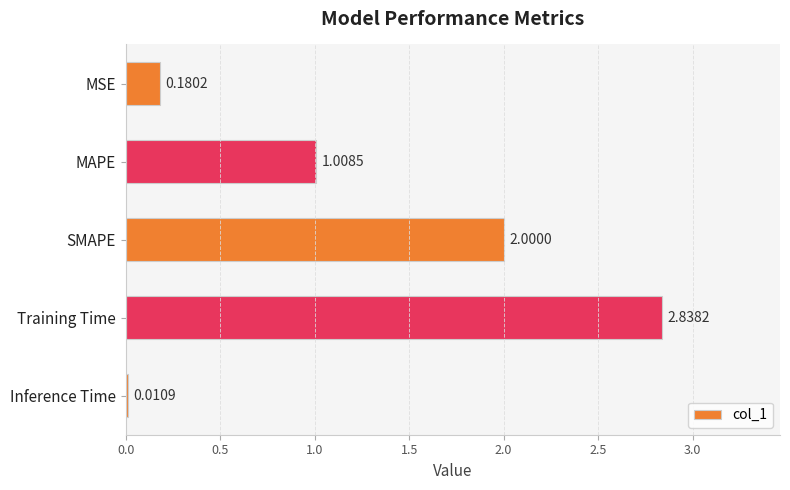

At which label is the value closest to 1?

MAPE